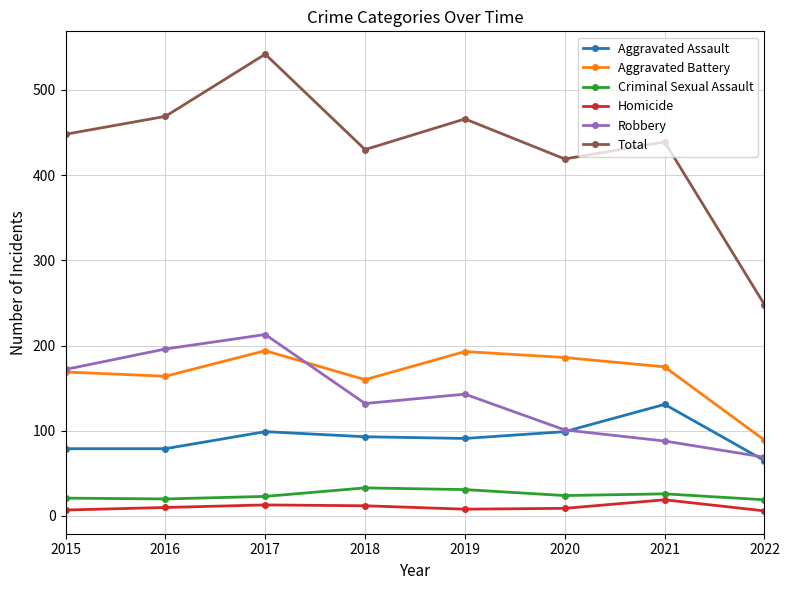

In Aggravated Battery, how many points are higher than both neighbors (excluding endpoints)?

2